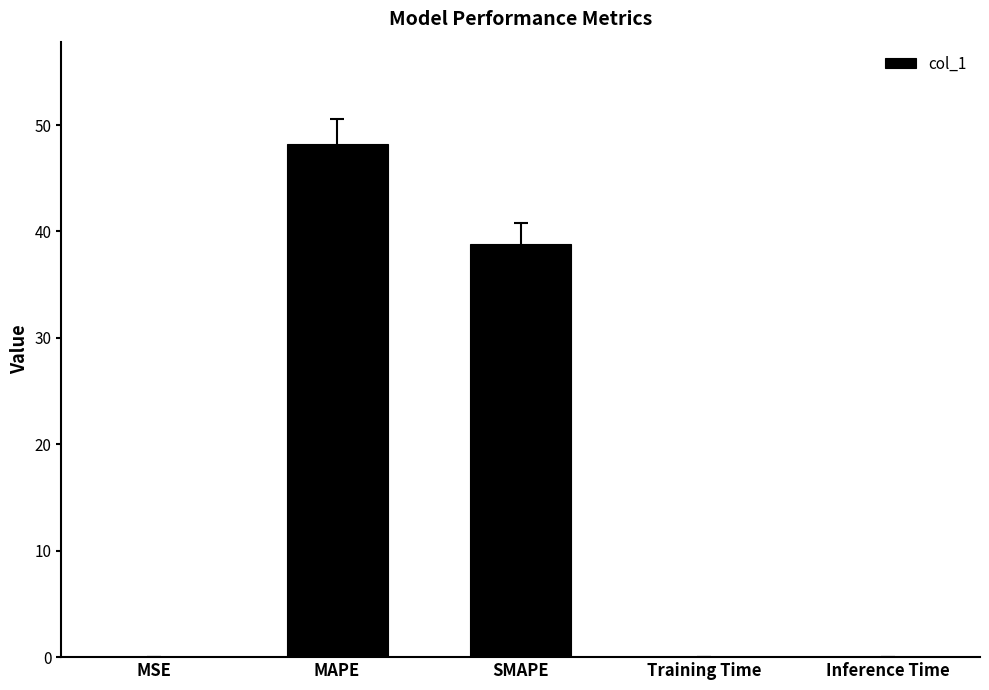

What is the maximum value shown in the chart?

48.2